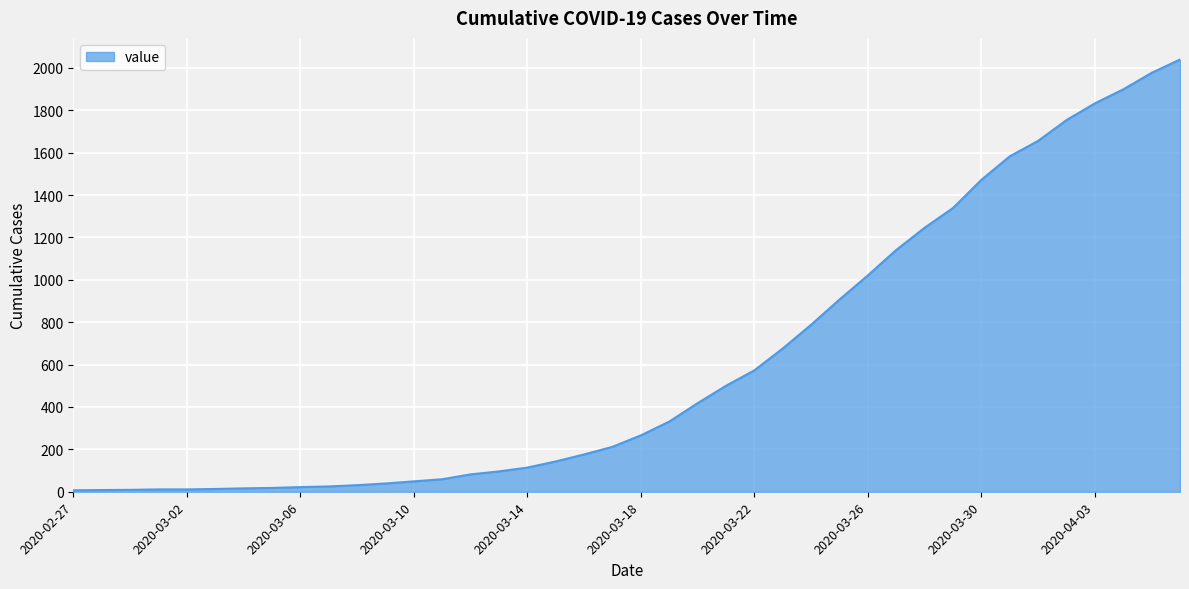

What is the difference between the maximum and minimum values?

2033